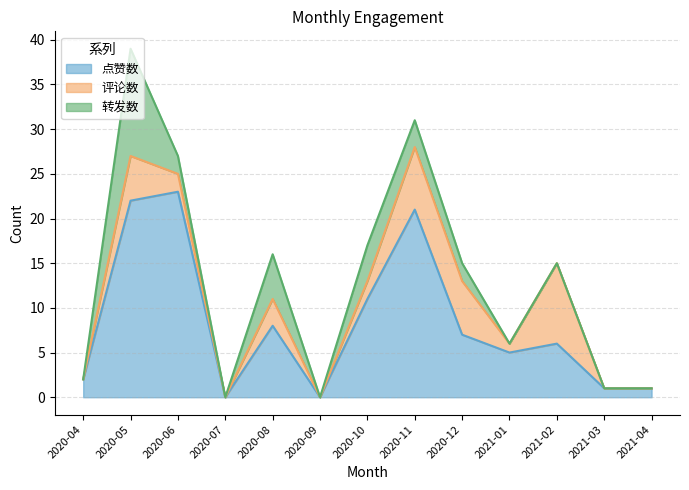

Which series ends up on top after the final intersection of 评论数 and 转发数?

评论数